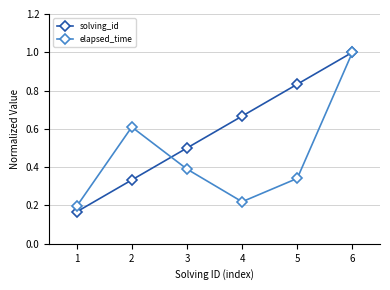

Count the number of categories in the chart.

6